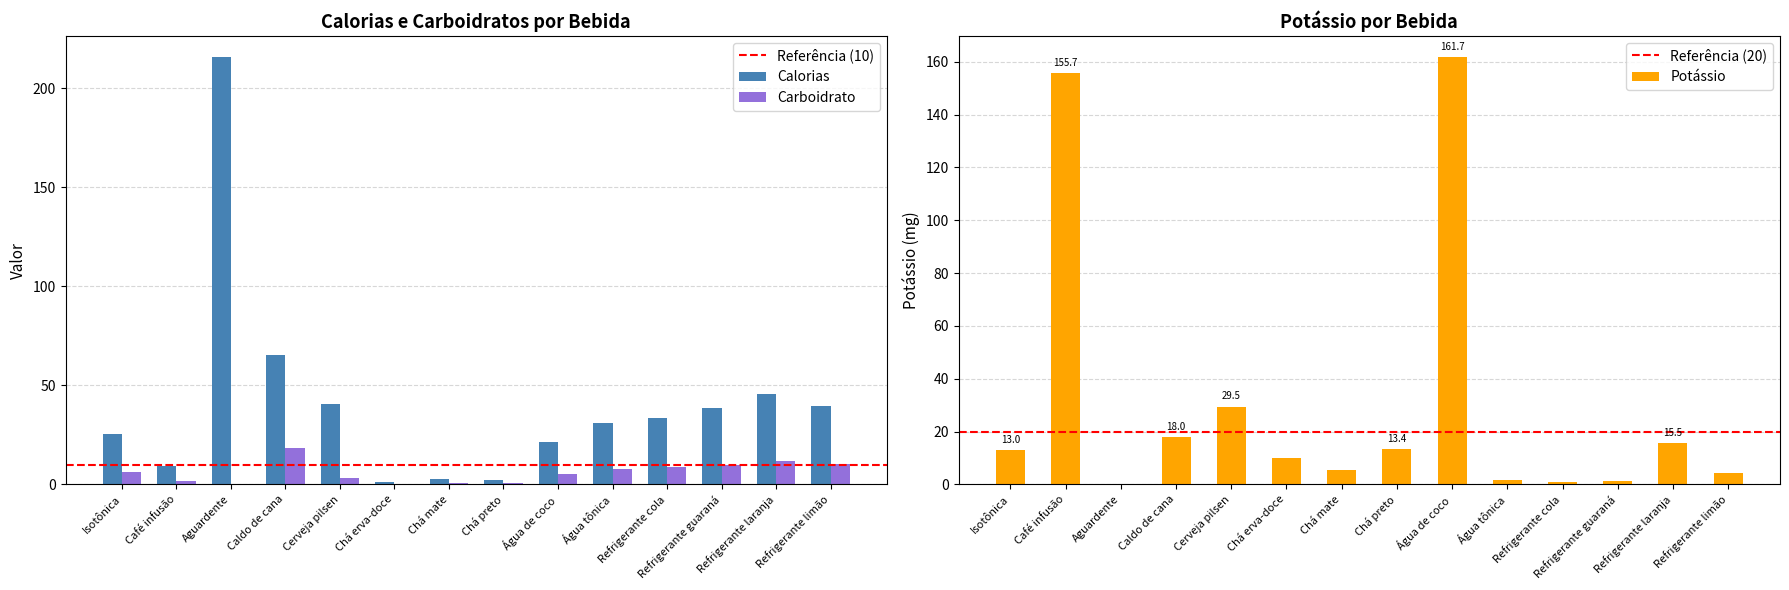

What is the difference between the maximum and second lowest values in the Calorias series?

213.4